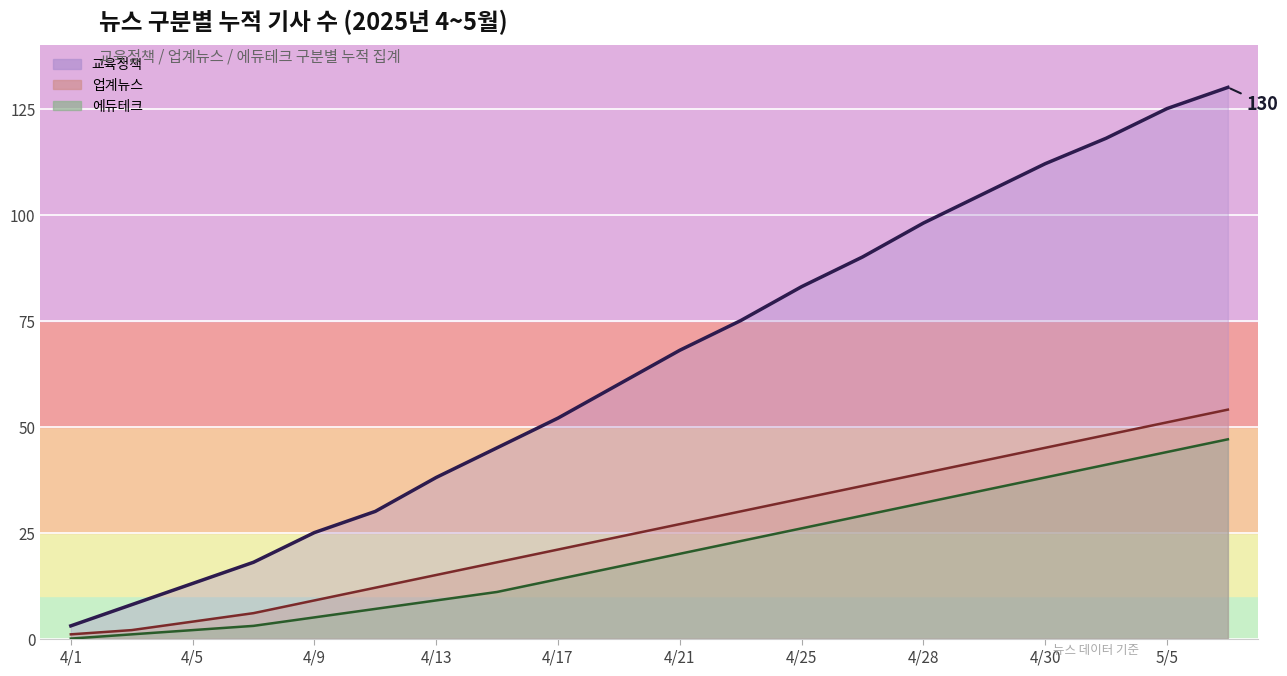

What is the spread (max minus min) of values at 4/21?

48